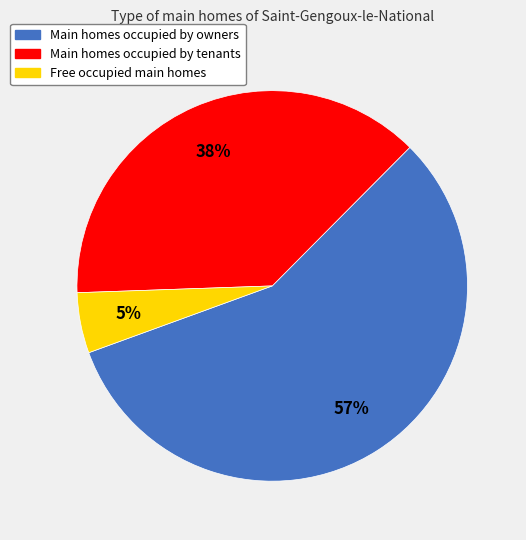

Which slice represents more than half of the pie?

Main homes occupied by owners